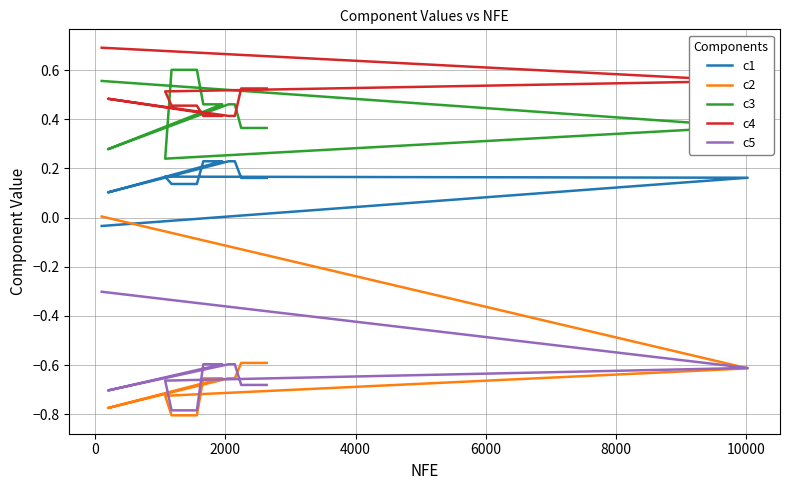

How many interior local valleys does the c3 series have?

2